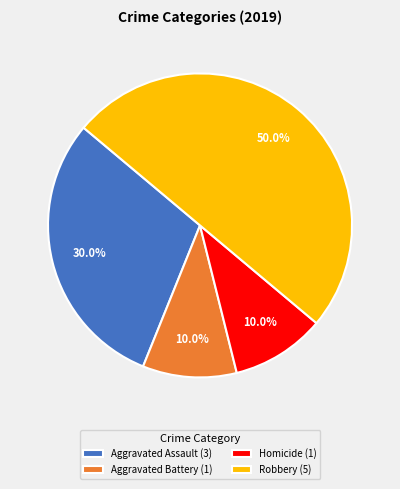

What is the largest slice in the pie chart?

Robbery (5)